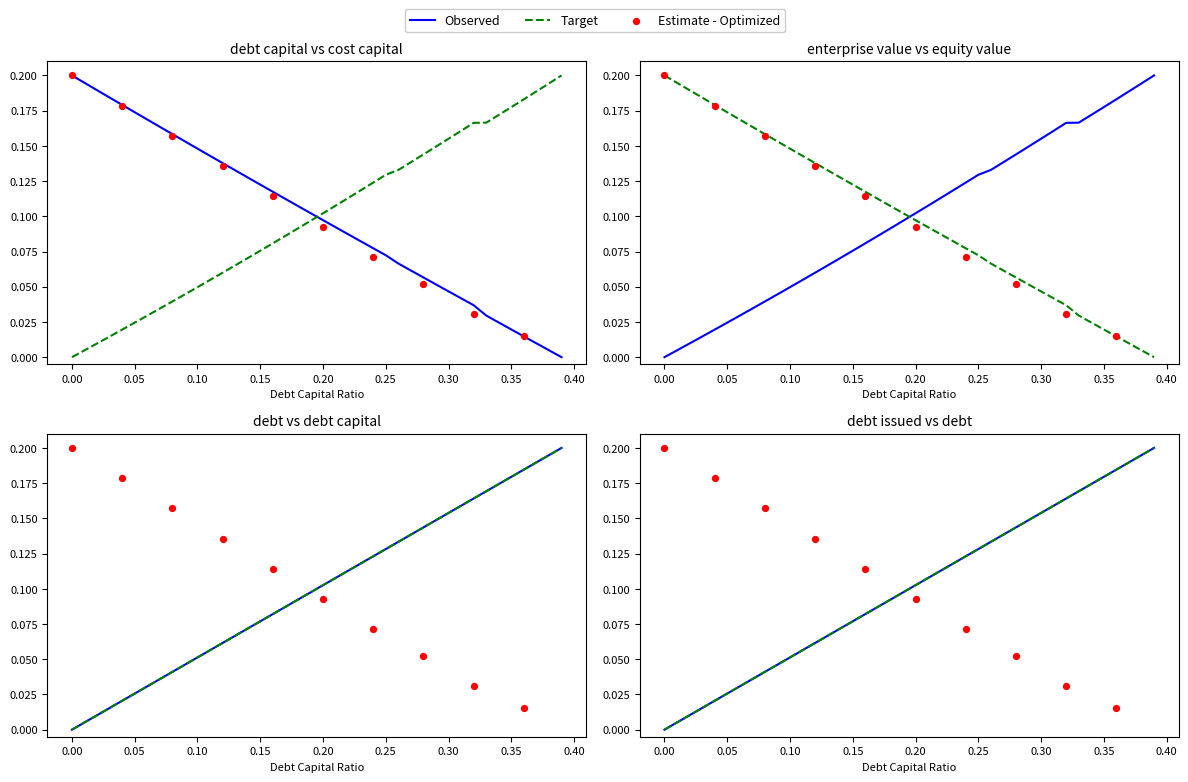

What is the total value across all series at 0.25?

0.7